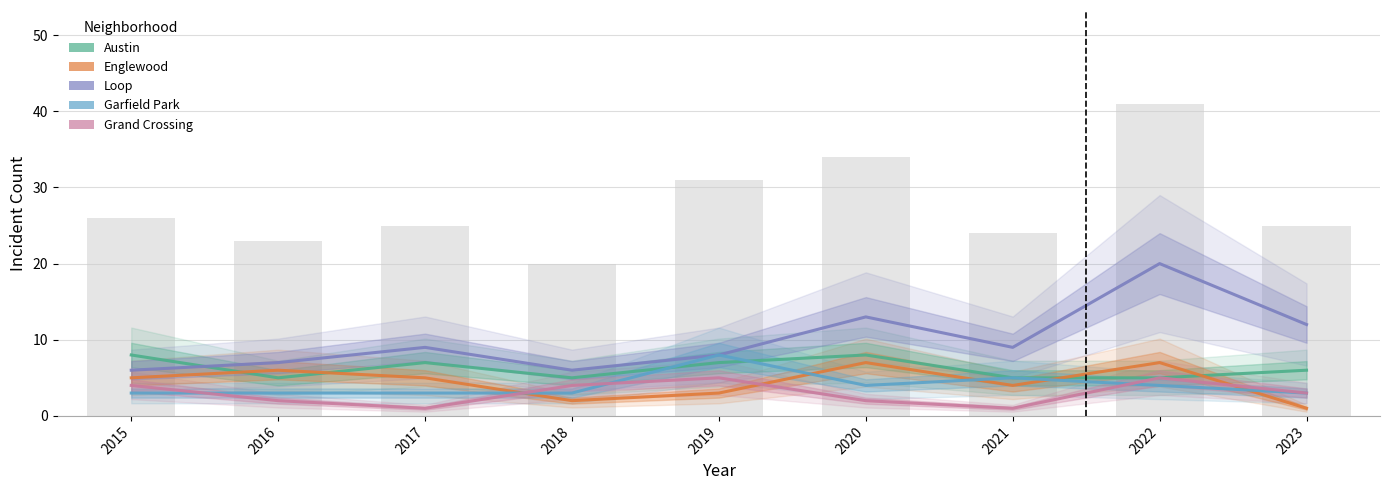

Is it true that Loop equals 12 at 2023?

True